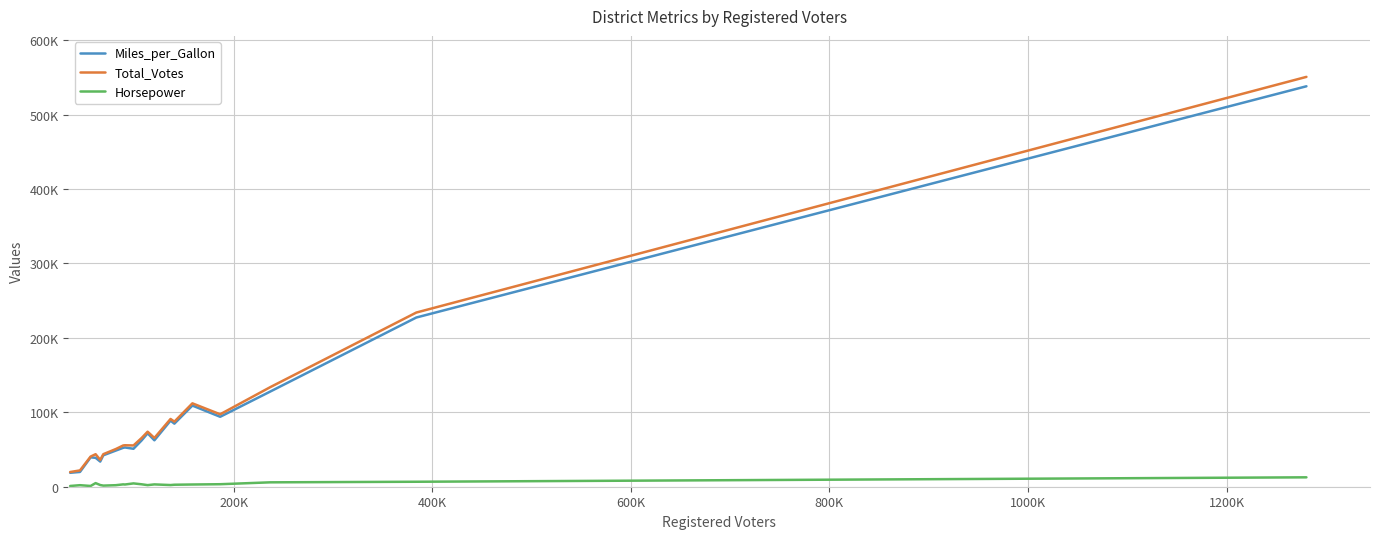

What are all the series names shown in the legend?

Miles_per_Gallon, Total_Votes, Horsepower